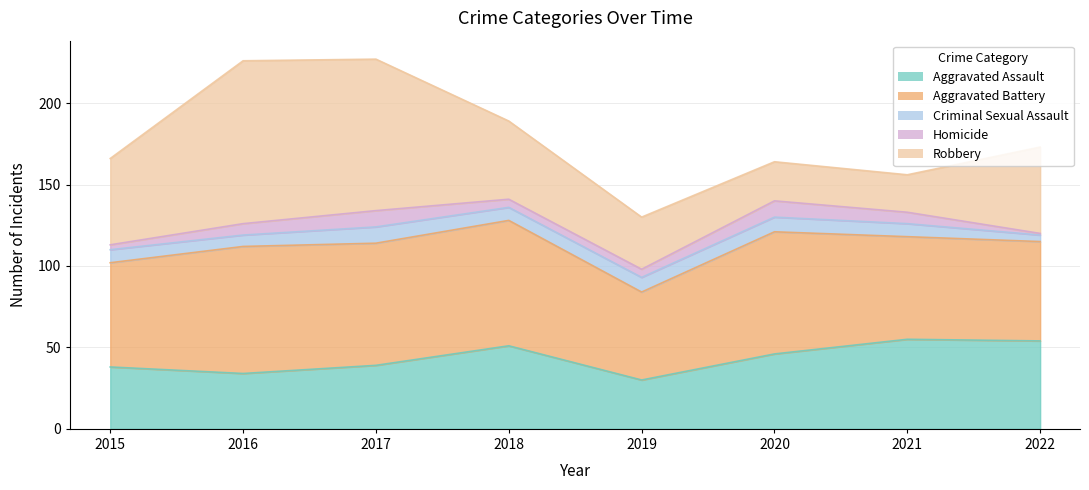

Rank the series at 2016 from lowest to highest value.

Criminal Sexual Assault, Homicide, Aggravated Assault, Aggravated Battery, Robbery